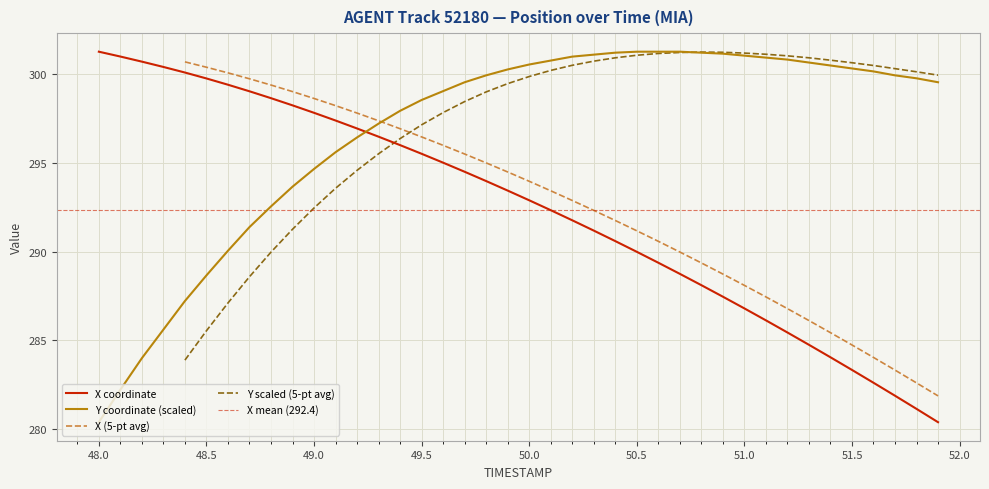

True or false: X has more than 2 points higher than both neighbors.

False